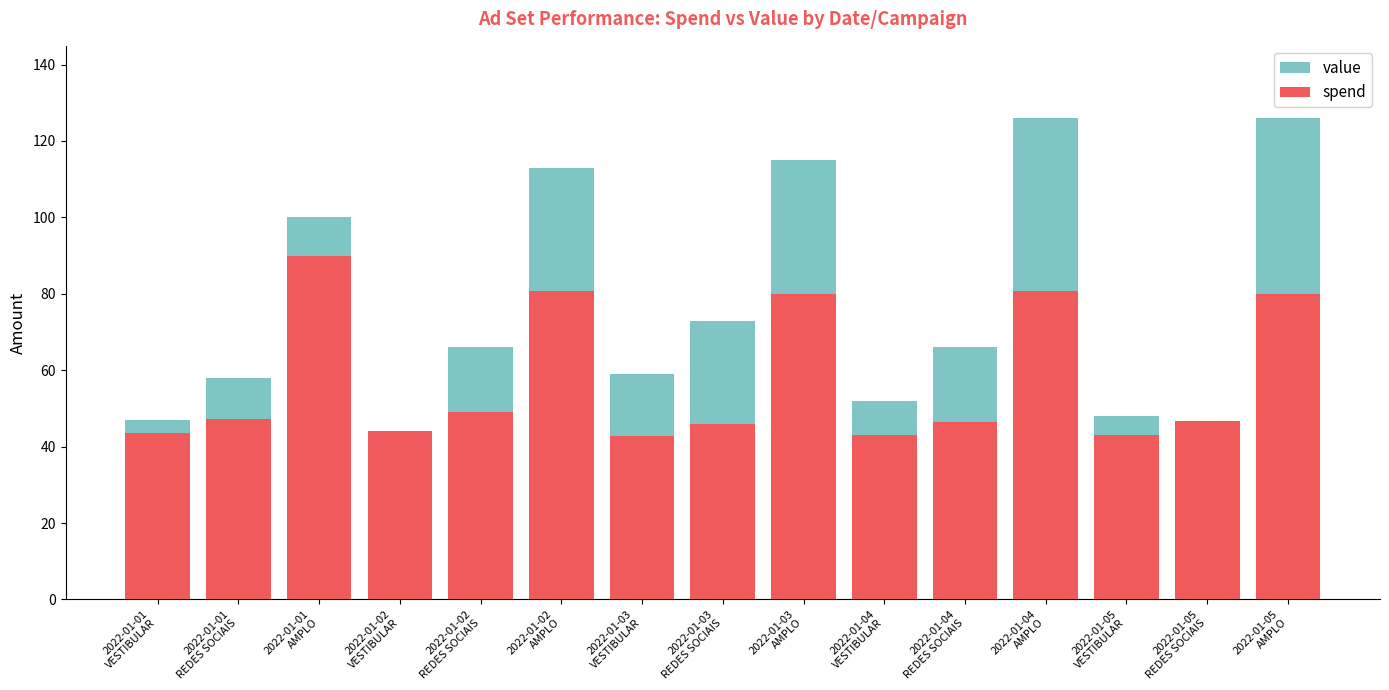

True or false: spend has a value of 43.5 at 2022-01-01
VESTIBULAR.

True